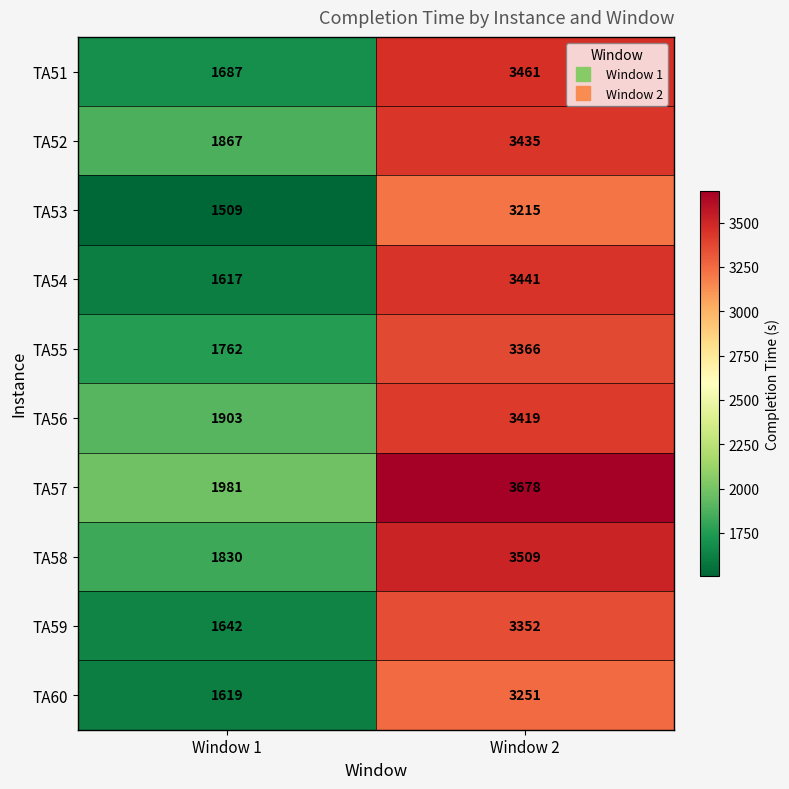

At which category does the chart reach its peak across all series?

Window 2